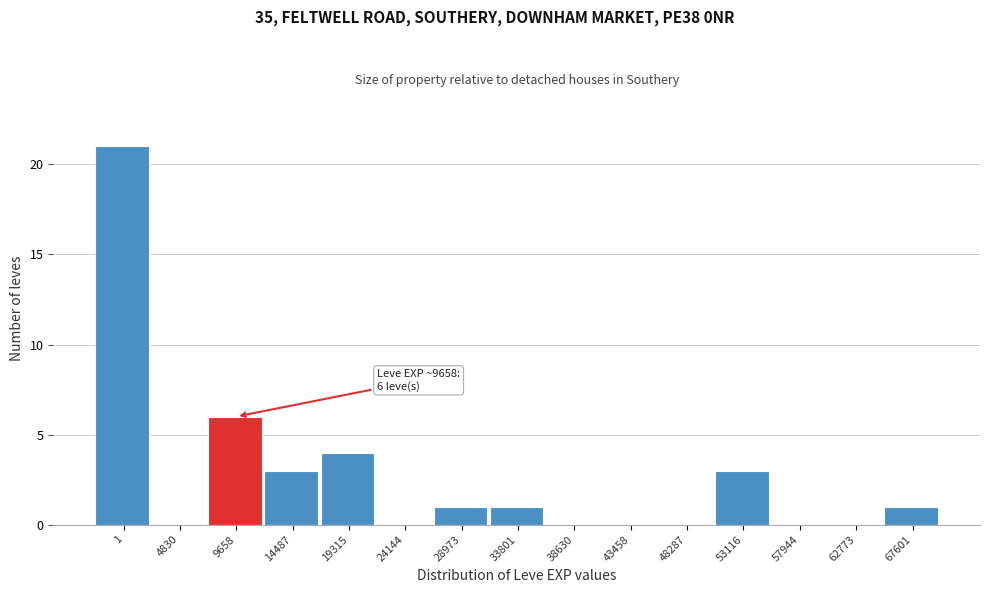

Reading left to right, what are all the values shown in this chart?

1=21	4830=0	9658=6	14487=3	19315=4	24144=0	28973=1	33801=1	38630=0	43458=0	48287=0	53116=3	57944=0	62773=0	67601=1